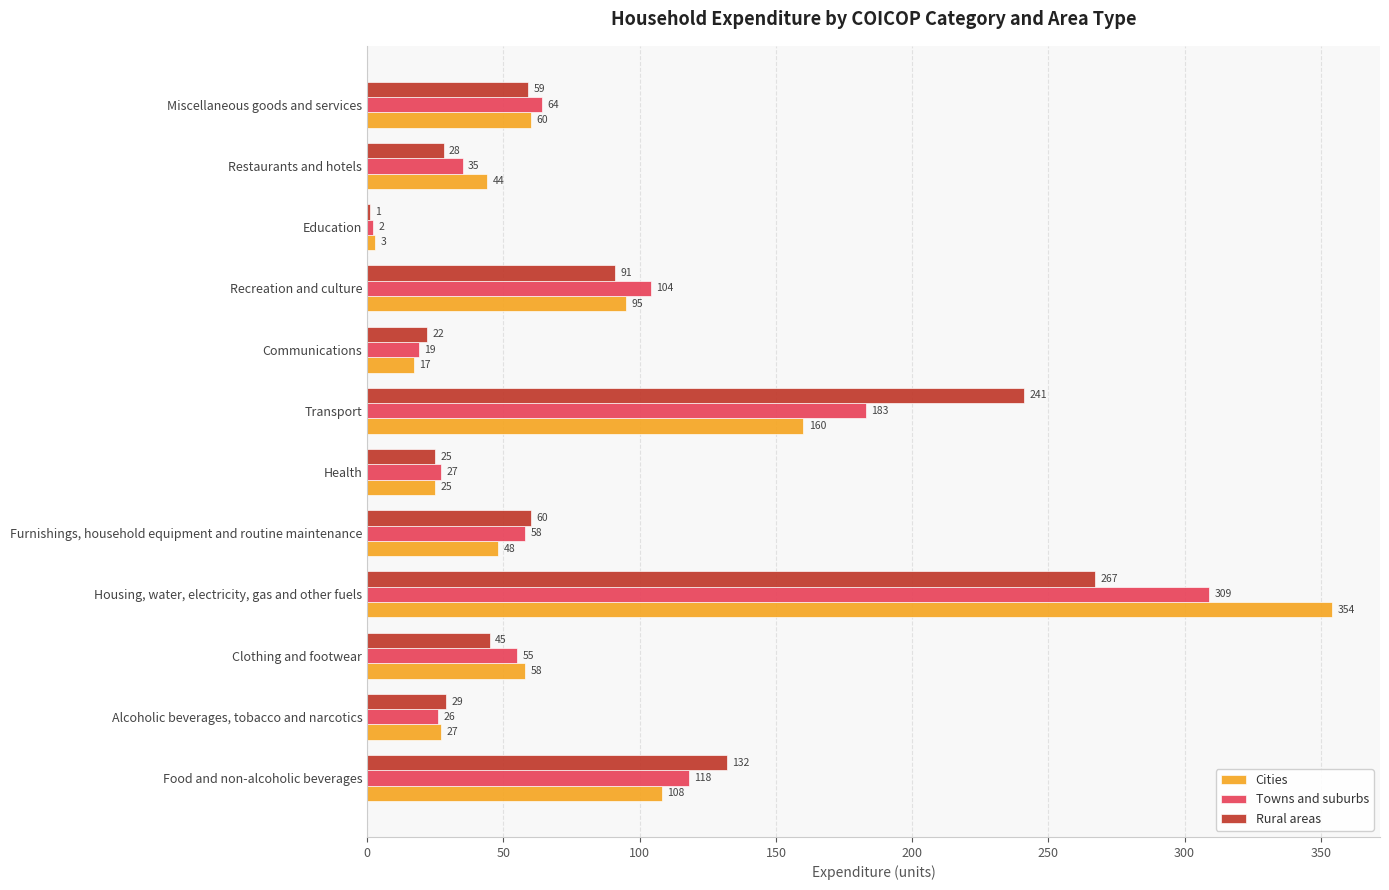

What is the maximum value for Towns and suburbs?

309